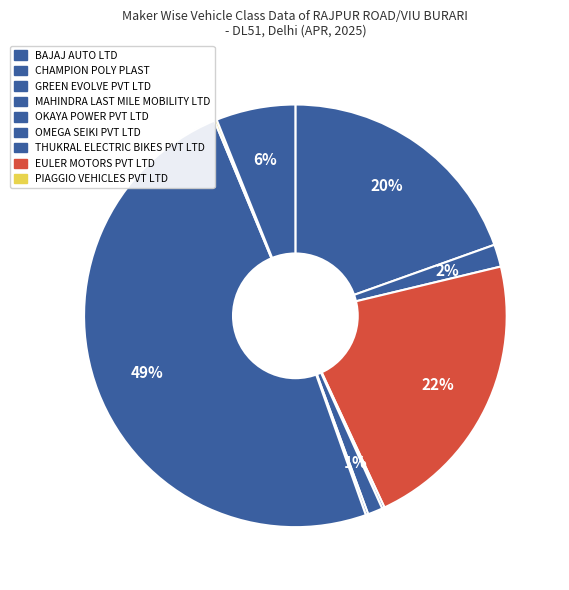

To the nearest percent, what is the average slice percentage?

11%